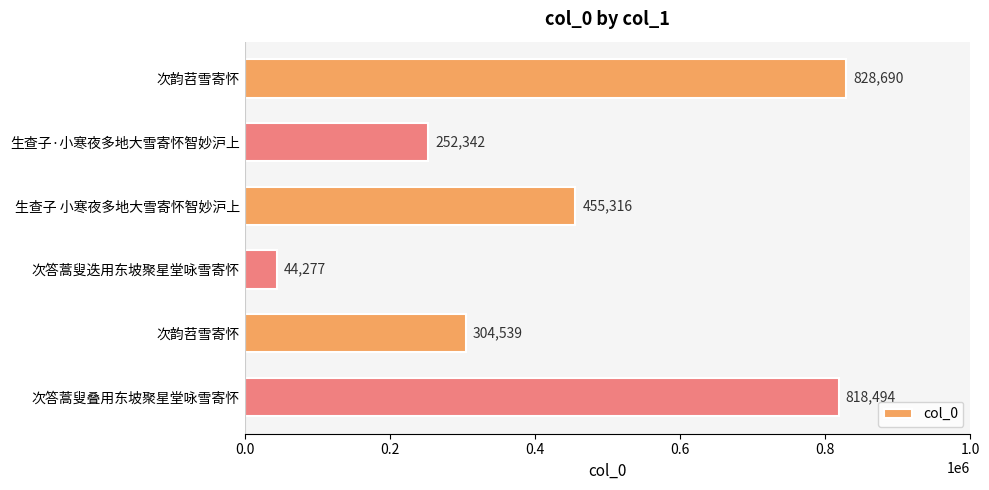

Does the chart contain any negative values?

No